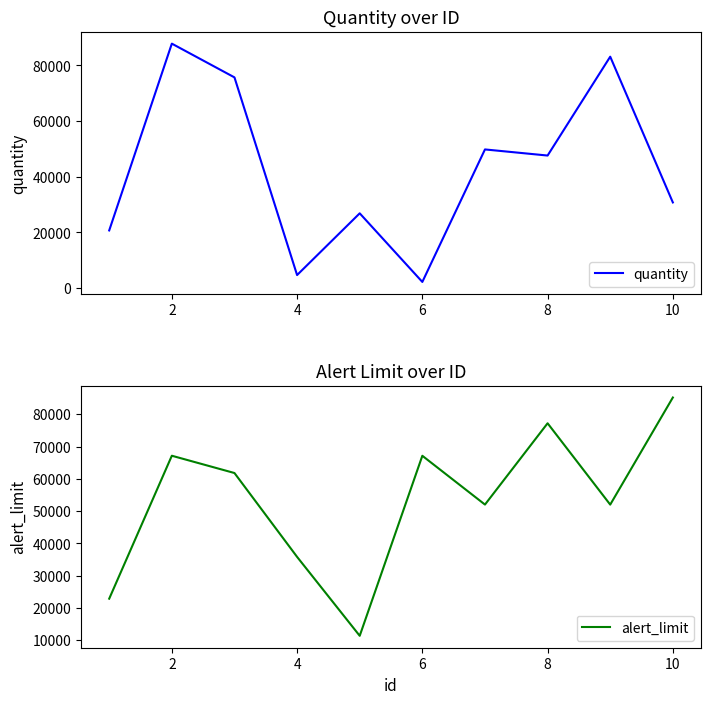

At how many categories does at least one series exceed 5026?

10